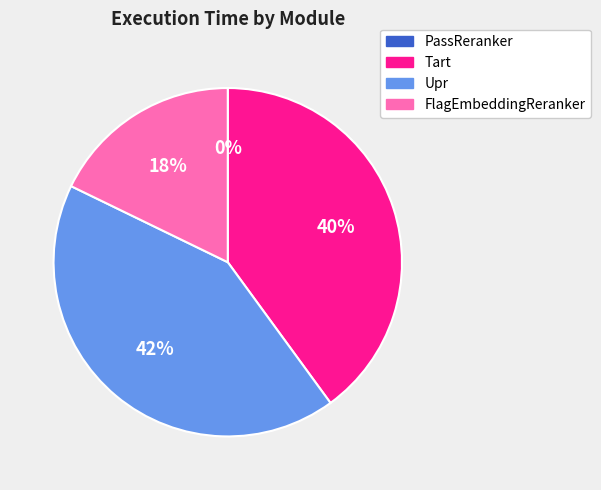

To the nearest percent, what is the difference between the largest and smallest slice percentages?

42%